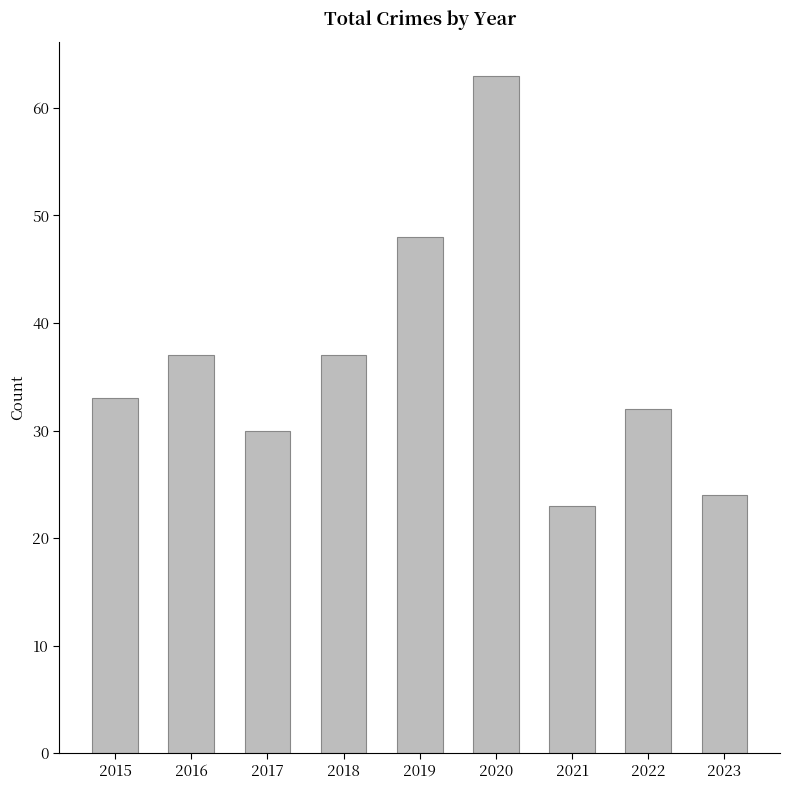

True or false: the data shows 33 at 2015.

True